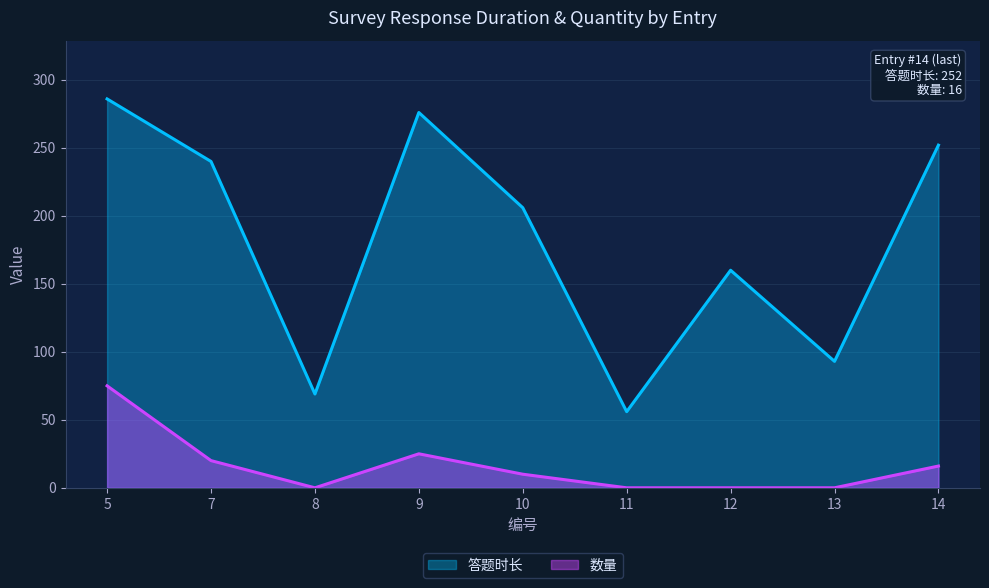

At which category does the chart reach its peak across all series?

5